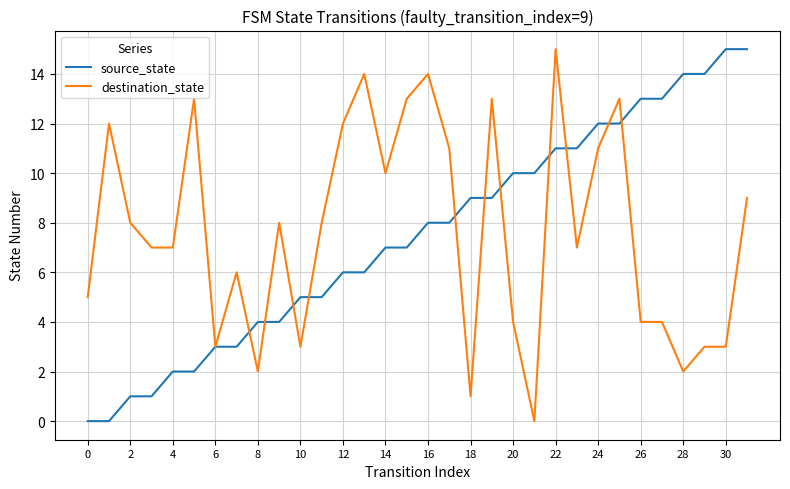

What is the maximum value shown in the chart?

15